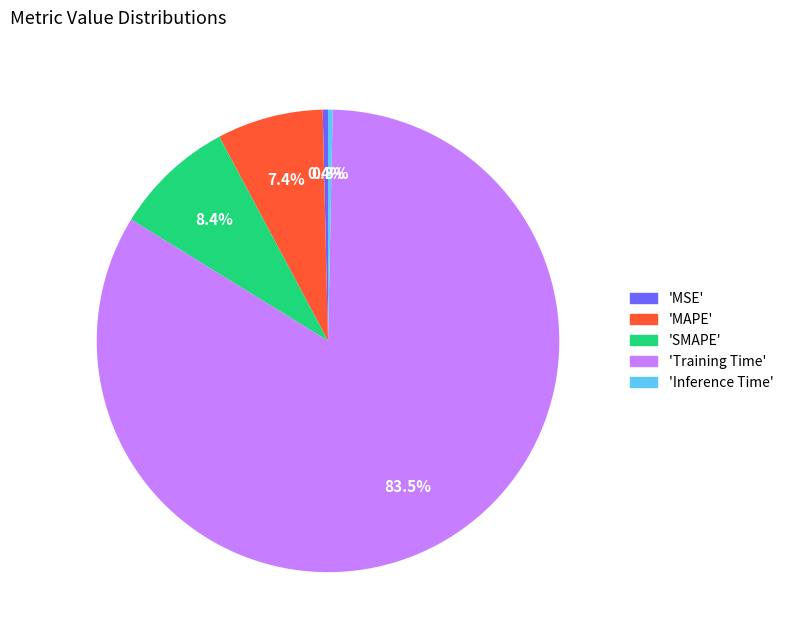

Does any single category account for the majority?

Yes